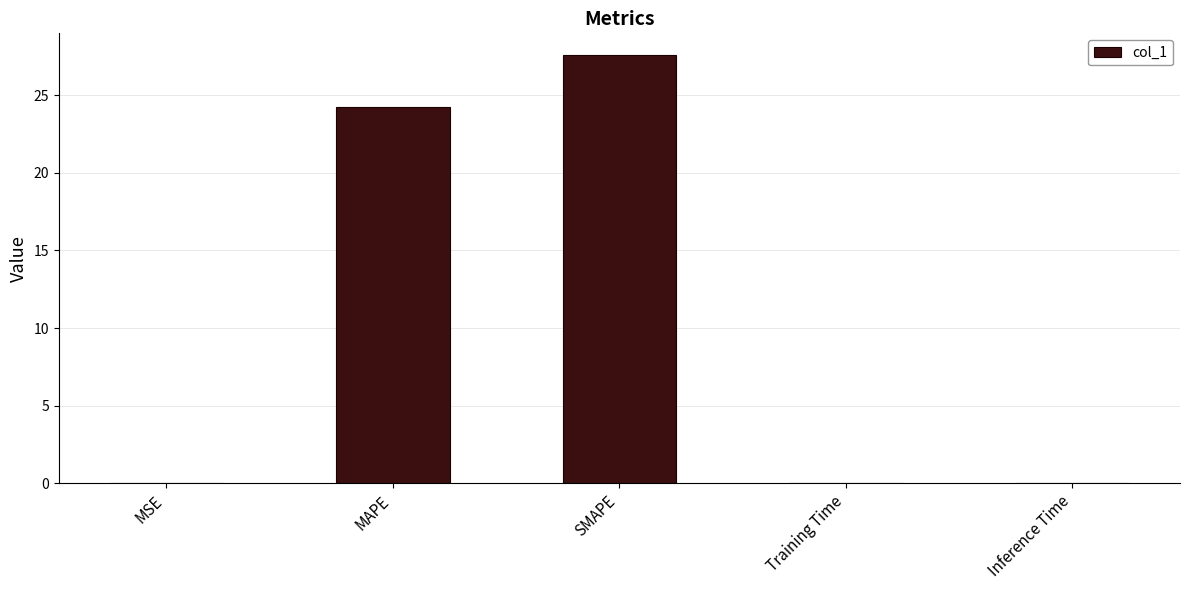

The value at Training Time is 0.0. True or false?

True